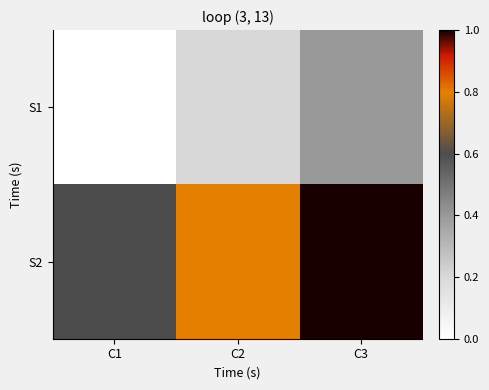

Count the number of categories in the chart.

3